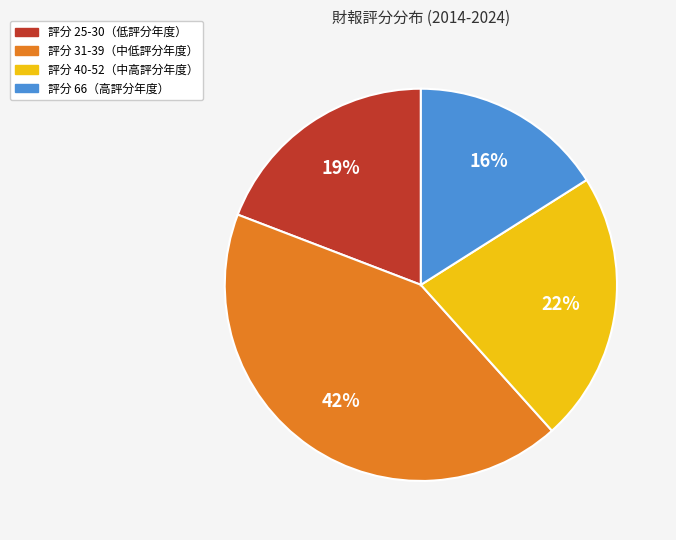

To the nearest percent, what is the average slice percentage?

25%